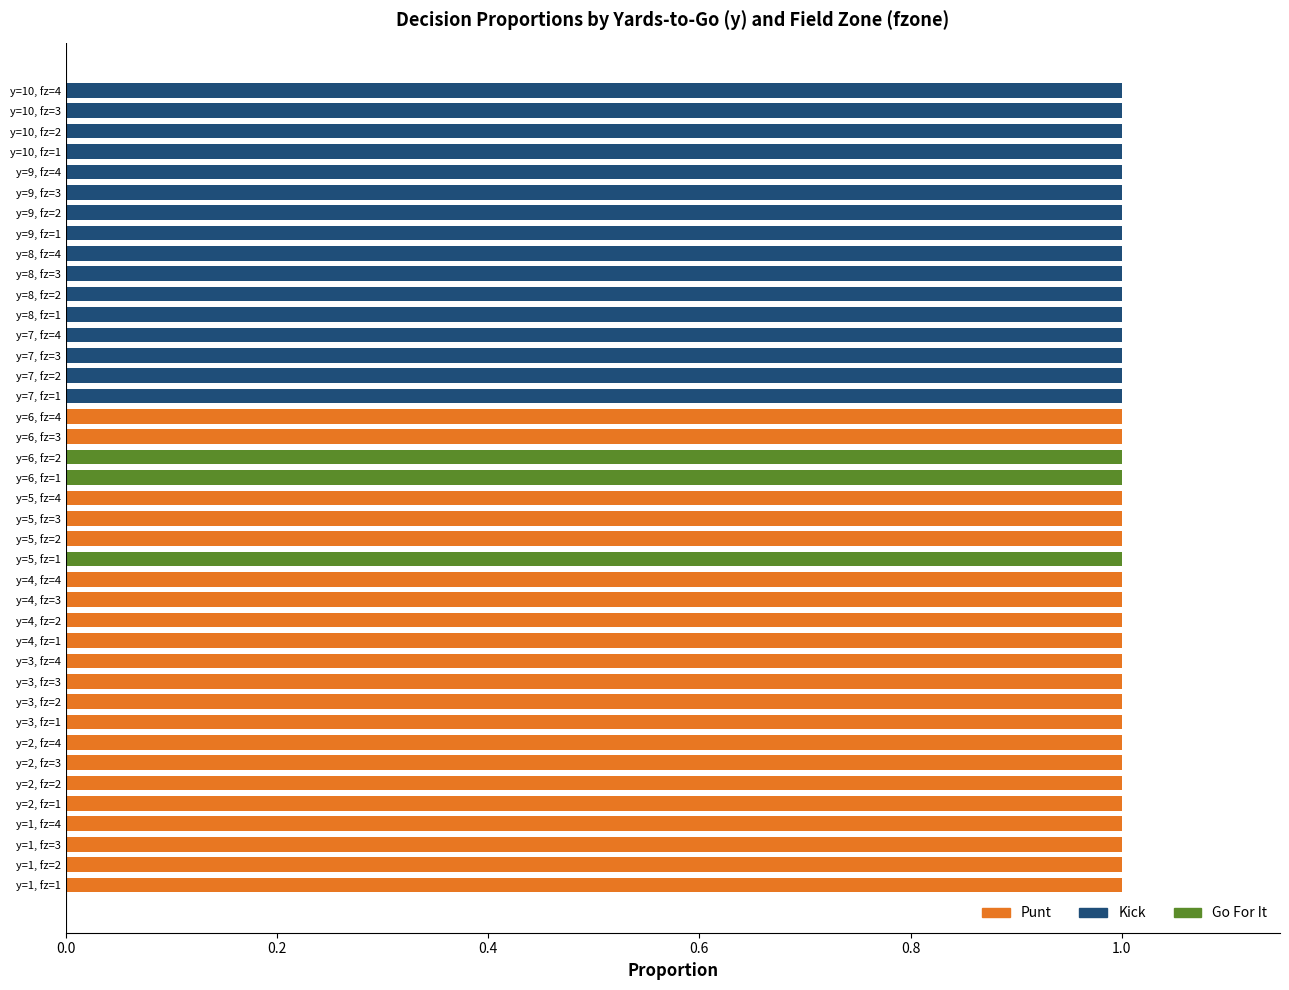

What is the difference between the maximum and second lowest values in the punt series?

1.0